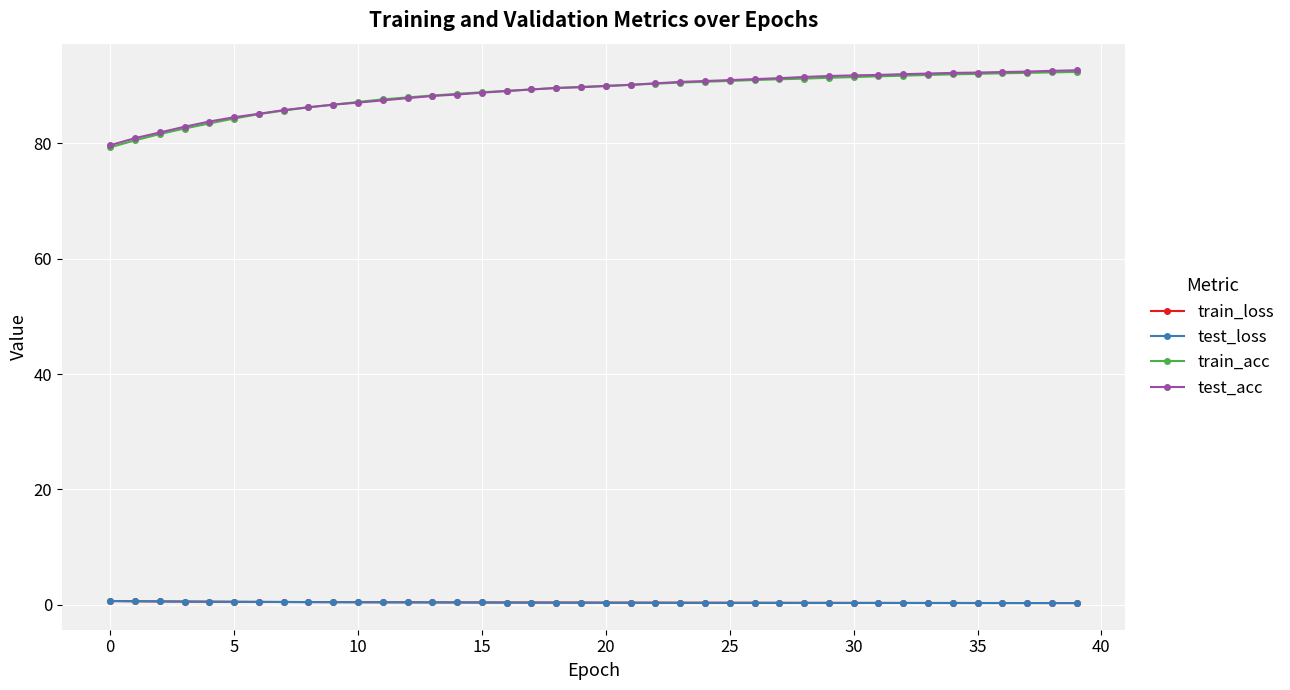

Which series has the widest spread of values?

train_acc